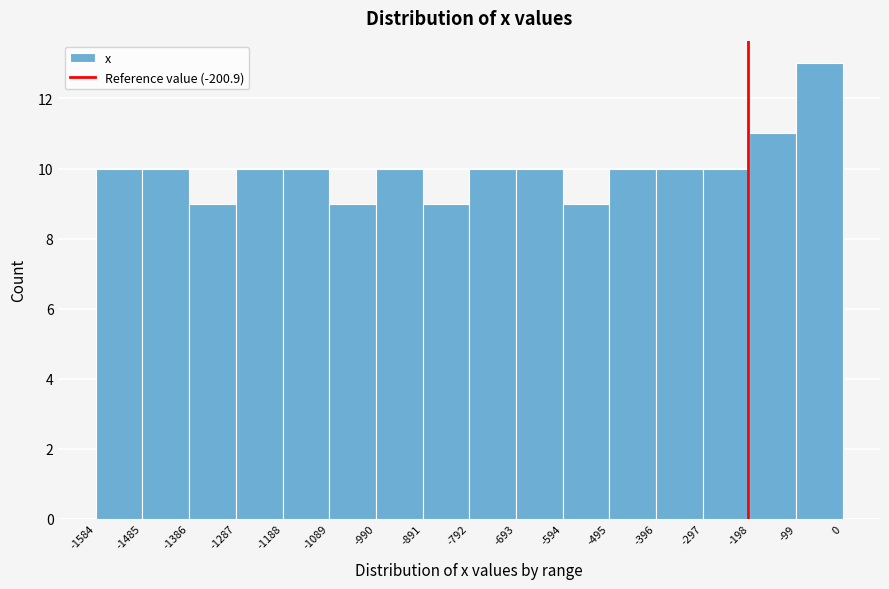

Reading left to right, transcribe this chart: for each bar, give the range it covers on the x-axis and its height. The values are not printed on the chart, so give them approximately, as read against the axis.

-1584 to -1485: 10
-1485 to -1386: 10
-1386 to -1287: 9
-1287 to -1188: 10
-1188 to -1089: 10
-1089 to -990: 9
-990 to -891: 10
-891 to -792: 9
-792 to -693: 10
-693 to -594: 10
-594 to -495: 9
-495 to -396: 10
-396 to -297: 10
-297 to -198: 10
-198 to -99: 11
-99 to 0: 13